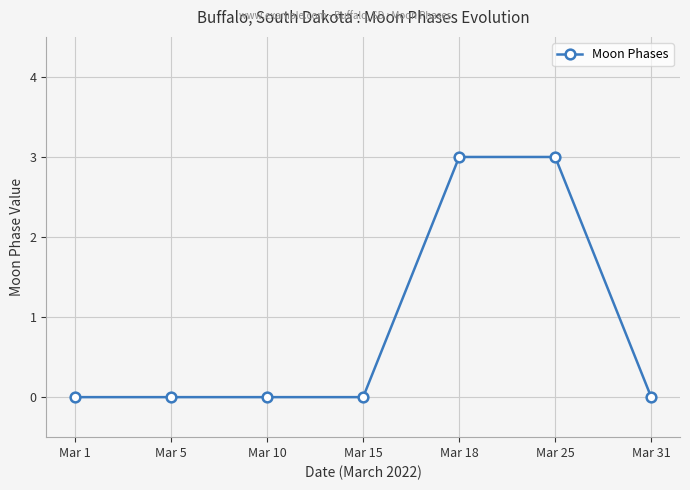

Reading right to left, list all the values displayed in this chart.

Mar 31=0	Mar 25=3	Mar 18=3	Mar 15=0	Mar 10=0	Mar 5=0	Mar 1=0